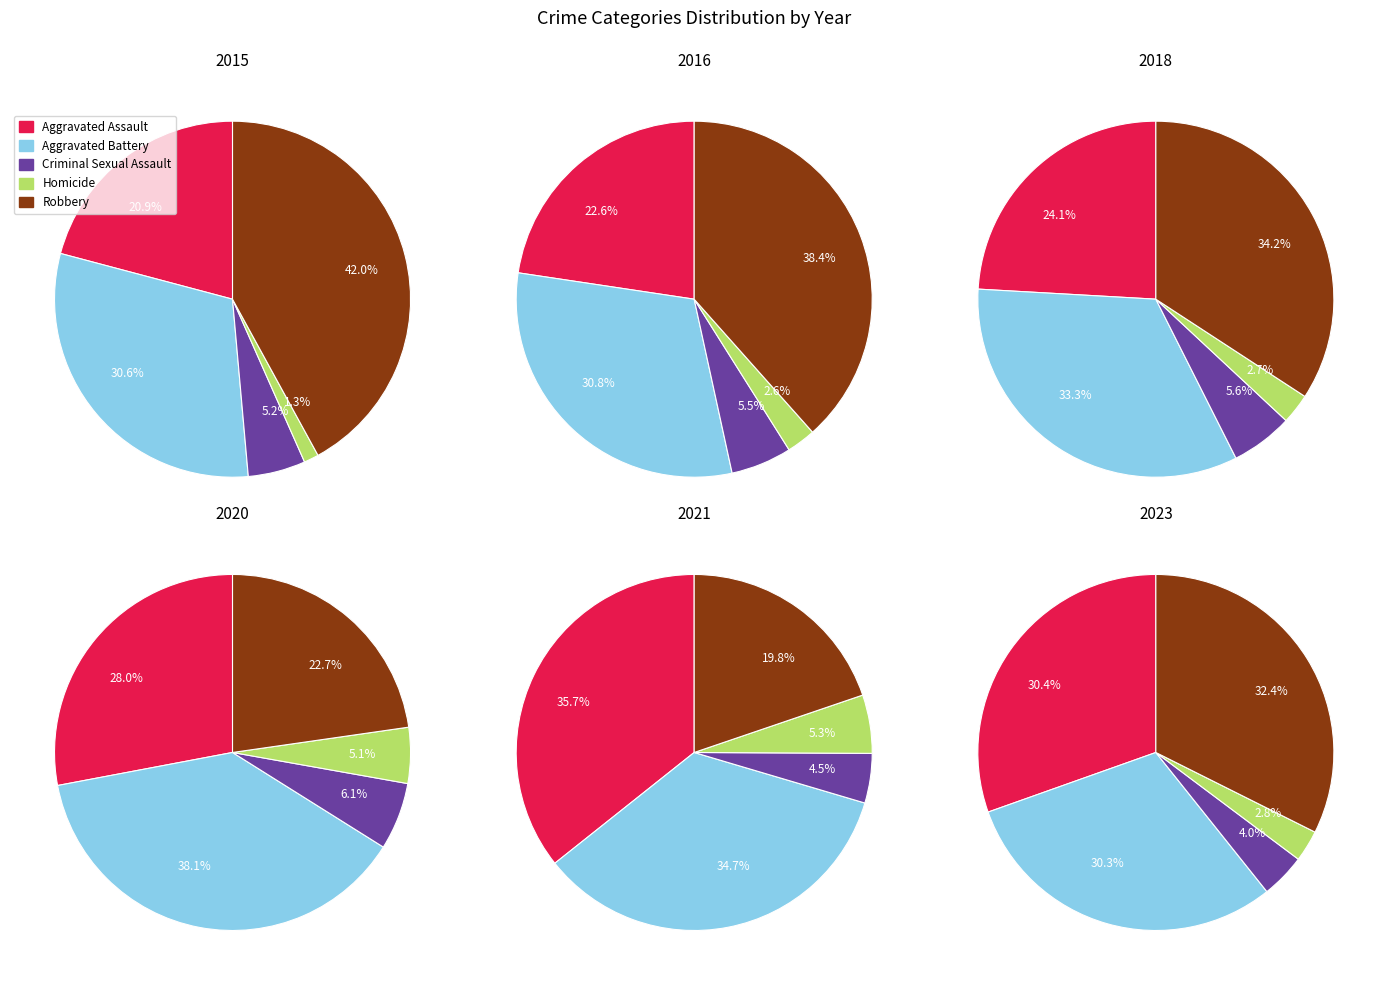

Between 1 and 3, which series saw the biggest shift?

Robbery